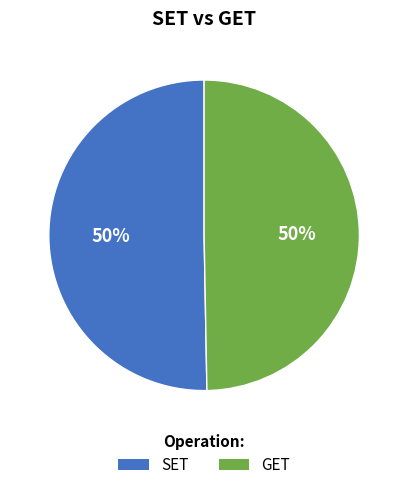

Is it true that SET is 40% of the pie?

False